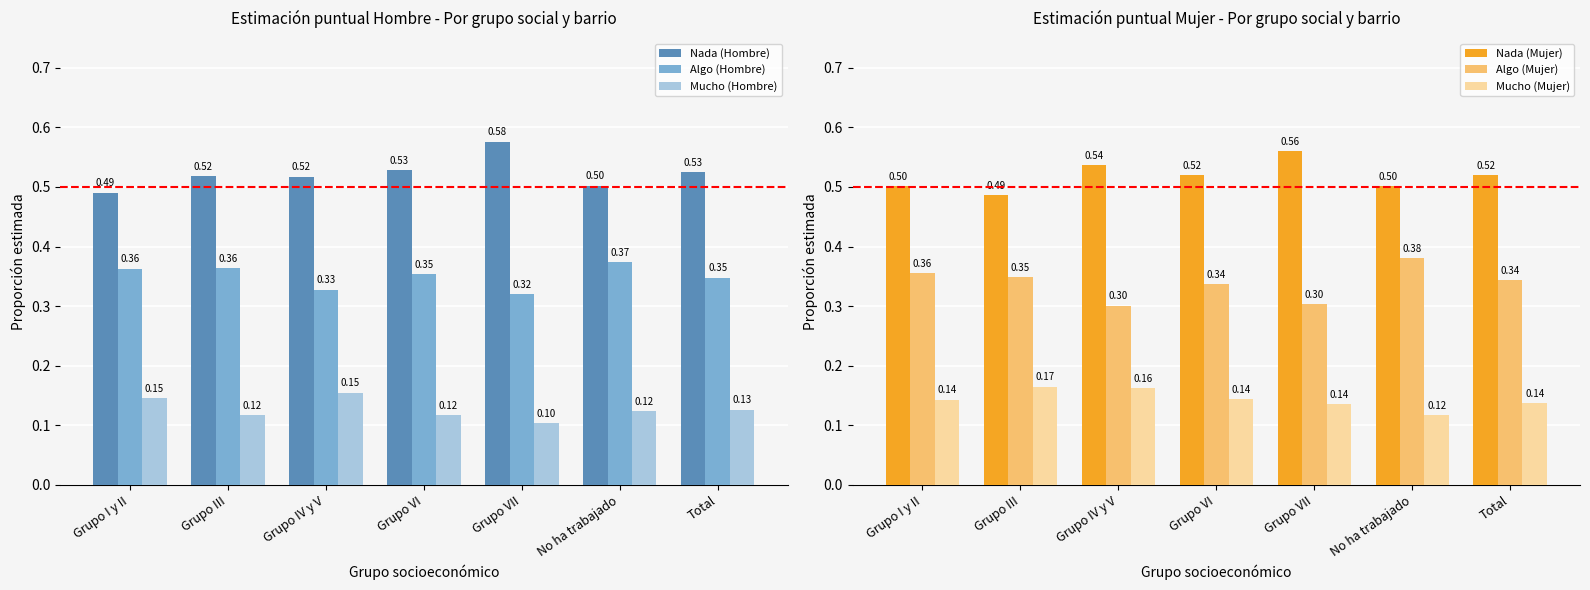

What is the label of the 5th bar from the right?

Grupo IV y V